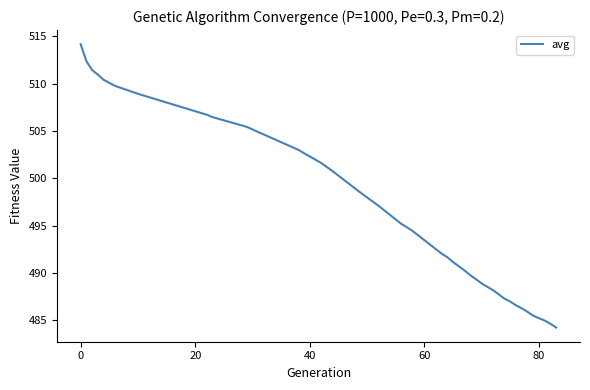

What is the difference between the maximum and minimum values?

30.0